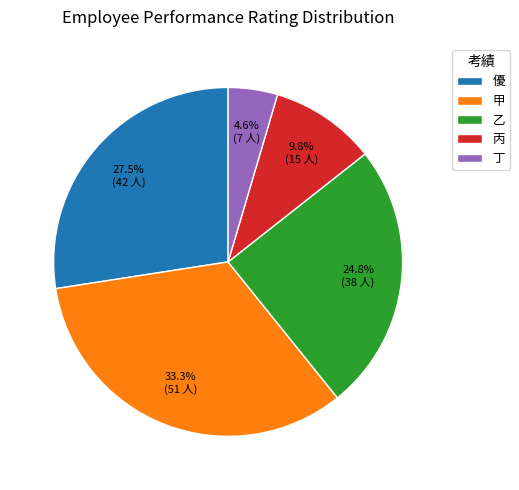

How many slices are in this pie chart?

5